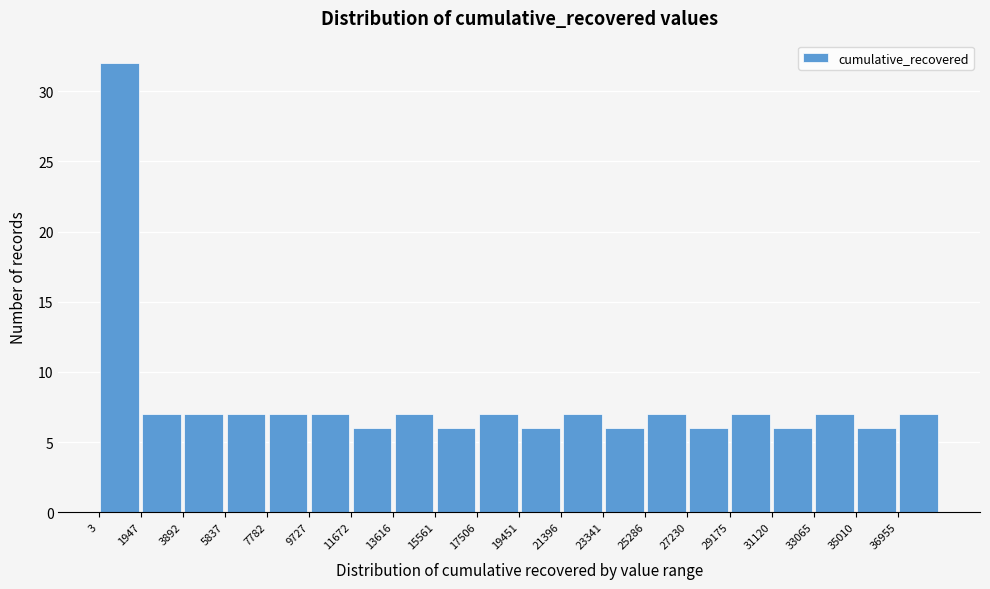

Over which range of the x-axis is the bar tallest?

0 to 2000